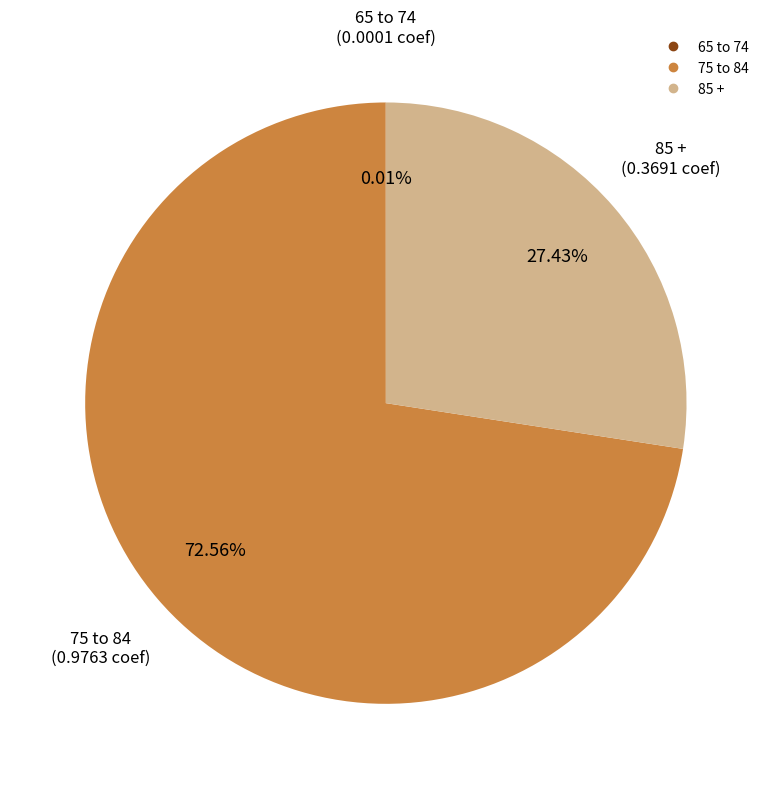

Is there a majority slice in this chart?

Yes